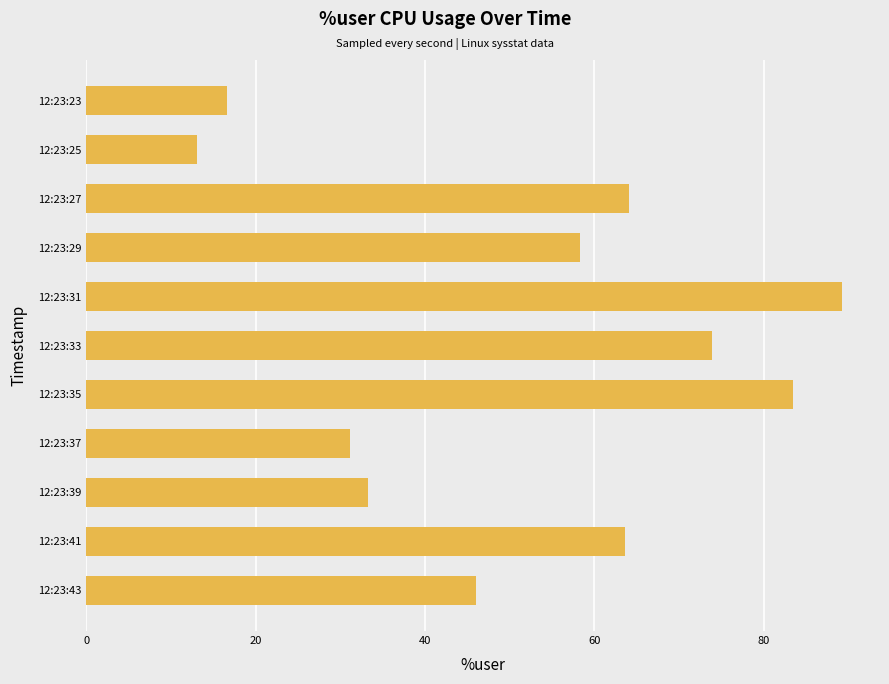

What is the minimum value shown in the chart?

13.0